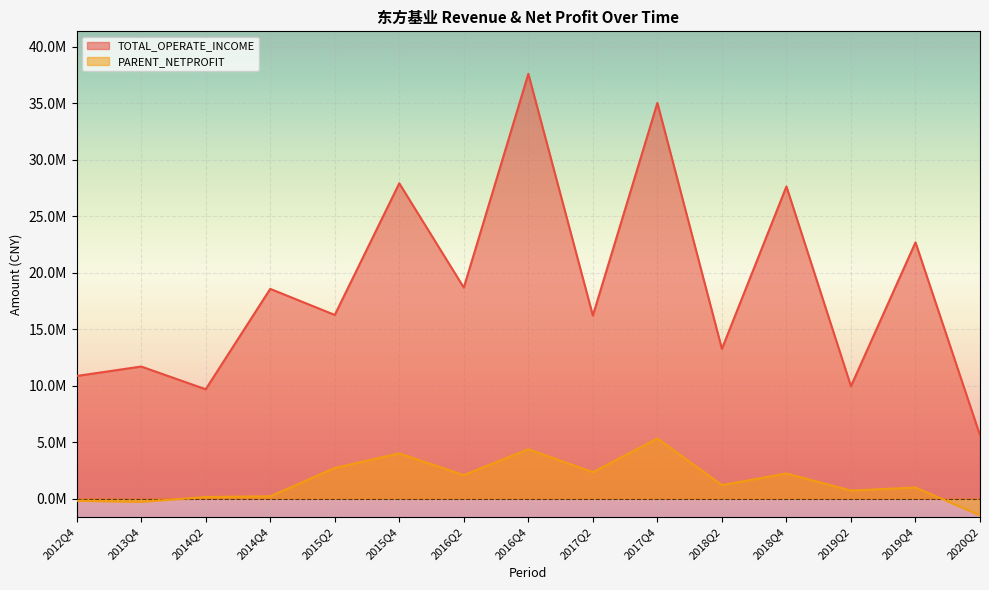

The value of TOTAL_OPERATE_INCOME at 2015Q2 is 26286047.9. True or false?

False